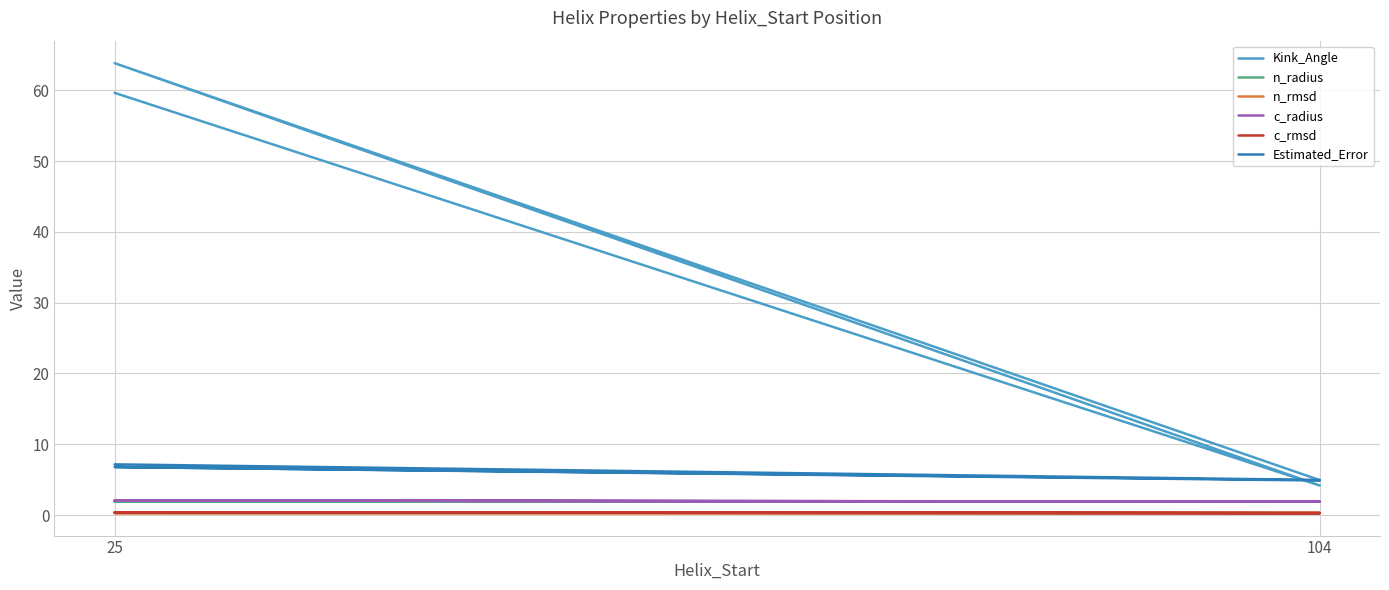

Rank the series at 25 from highest to lowest value.

Kink_Angle, Estimated_Error, c_radius, n_radius, c_rmsd, n_rmsd